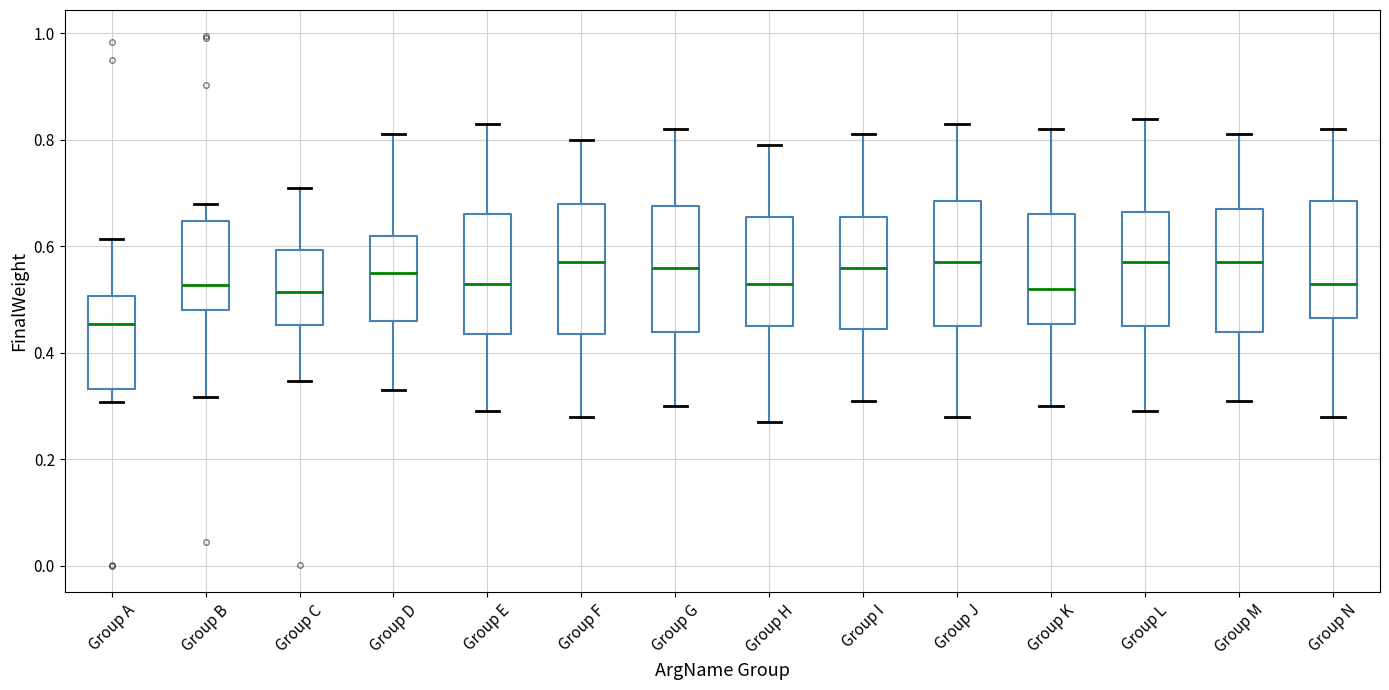

Reading left to right, read every box against the y-axis: the position of its median line, the range the box covers, and the ends of its whiskers. The values are not printed on the chart, so give them approximately, as read against the axis.

Group A: median 0.46, box 0.34 to 0.50, whiskers 0.30 to 0.62
Group B: median 0.52, box 0.48 to 0.64, whiskers 0.32 to 0.68
Group C: median 0.52, box 0.46 to 0.60, whiskers 0.34 to 0.72
Group D: median 0.56, box 0.46 to 0.62, whiskers 0.34 to 0.82
Group E: median 0.54, box 0.44 to 0.66, whiskers 0.30 to 0.84
Group F: median 0.58, box 0.44 to 0.68, whiskers 0.28 to 0.80
Group G: median 0.56, box 0.44 to 0.68, whiskers 0.30 to 0.82
Group H: median 0.54, box 0.46 to 0.66, whiskers 0.28 to 0.80
Group I: median 0.56, box 0.44 to 0.66, whiskers 0.32 to 0.82
Group J: median 0.58, box 0.46 to 0.68, whiskers 0.28 to 0.84
Group K: median 0.52, box 0.46 to 0.66, whiskers 0.30 to 0.82
Group L: median 0.58, box 0.46 to 0.66, whiskers 0.30 to 0.84
Group M: median 0.58, box 0.44 to 0.68, whiskers 0.32 to 0.82
Group N: median 0.54, box 0.46 to 0.68, whiskers 0.28 to 0.82